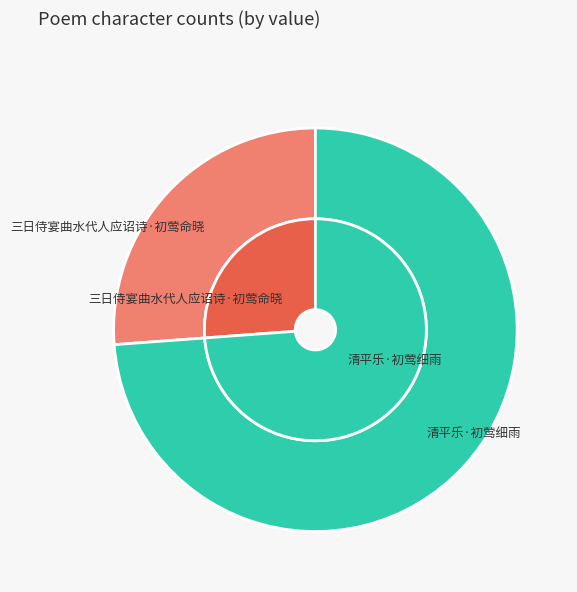

To the nearest percent, what is the combined percentage of 清平乐·初莺细雨 and 三日侍宴曲水代人应诏诗·初莺命晓?

100%